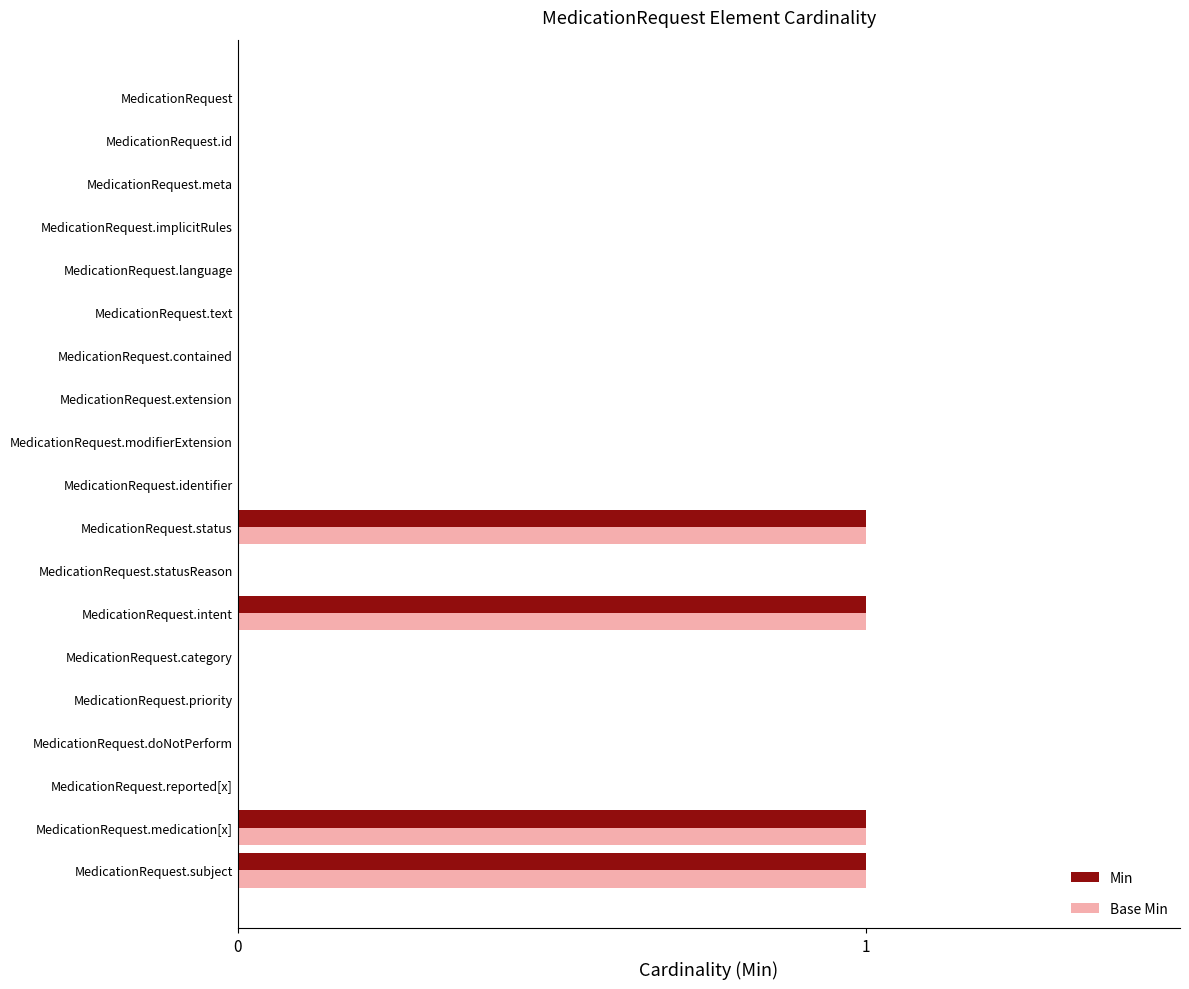

Is the value of Min at MedicationRequest.subject greater than the value of Base Min at MedicationRequest.doNotPerform?

Yes